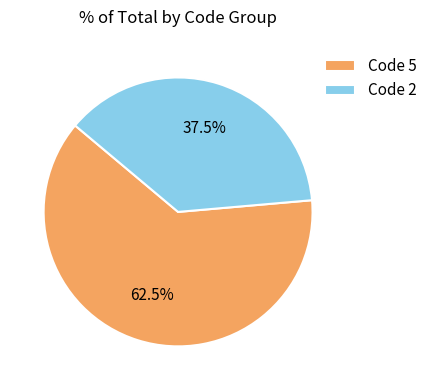

Is there a majority slice in this chart?

Yes